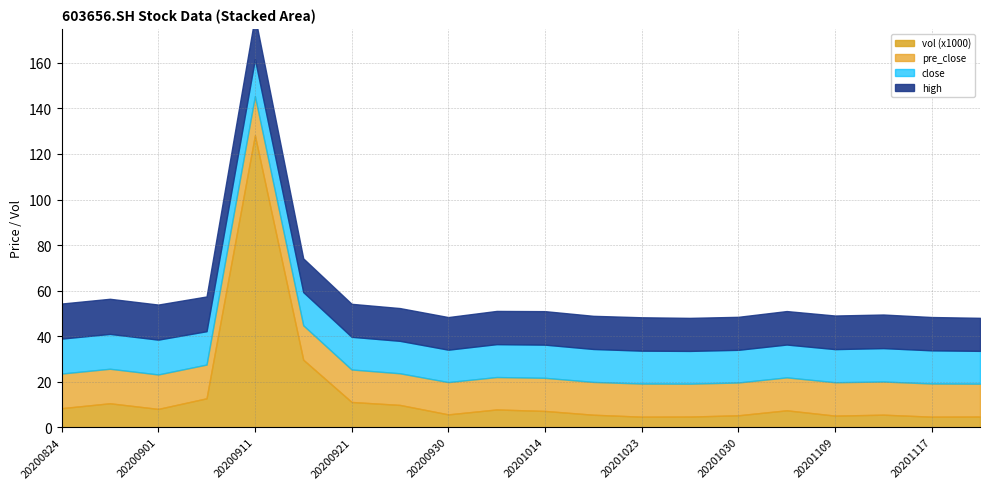

At which category is the sum across all series the highest?

20200911